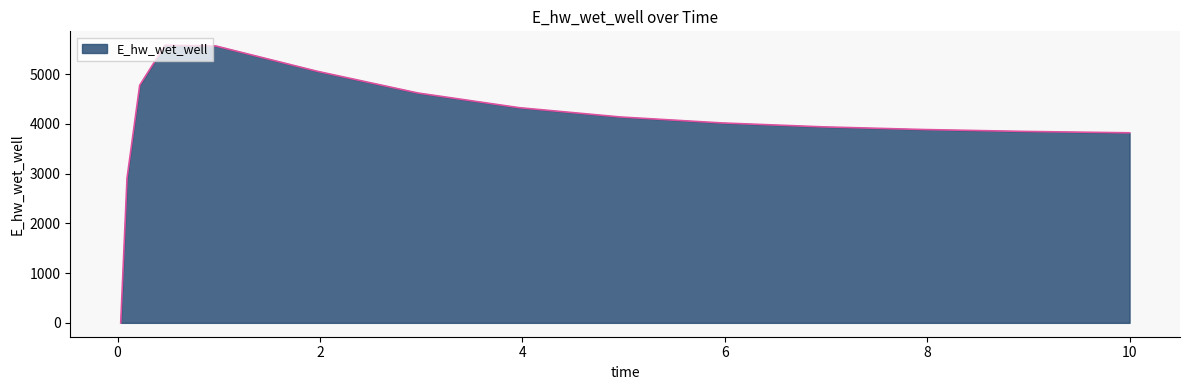

What is the difference between the maximum and minimum values?

5583.0